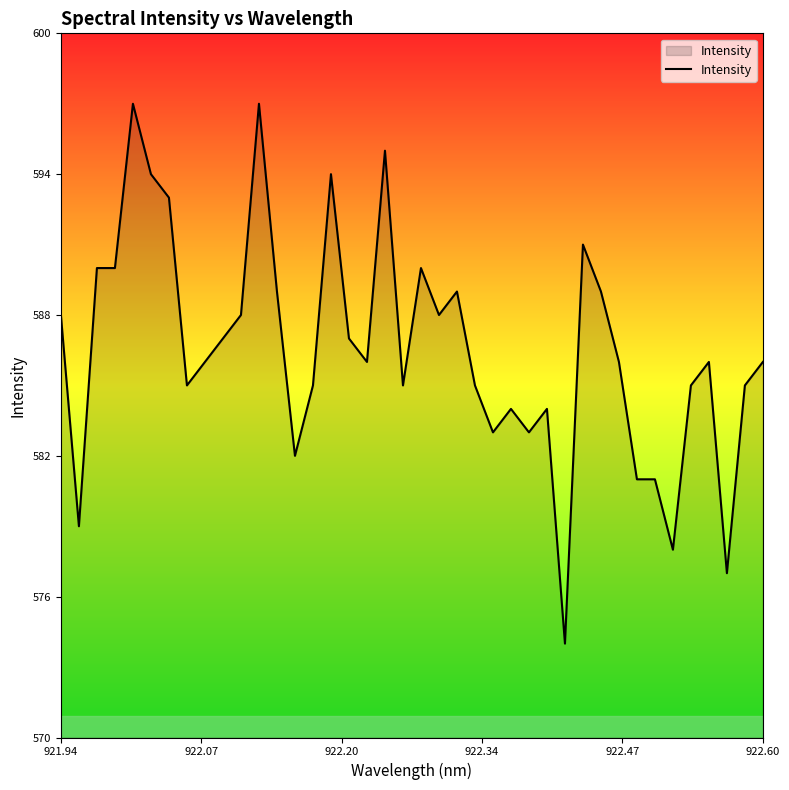

How many lines are shown in the chart?

1